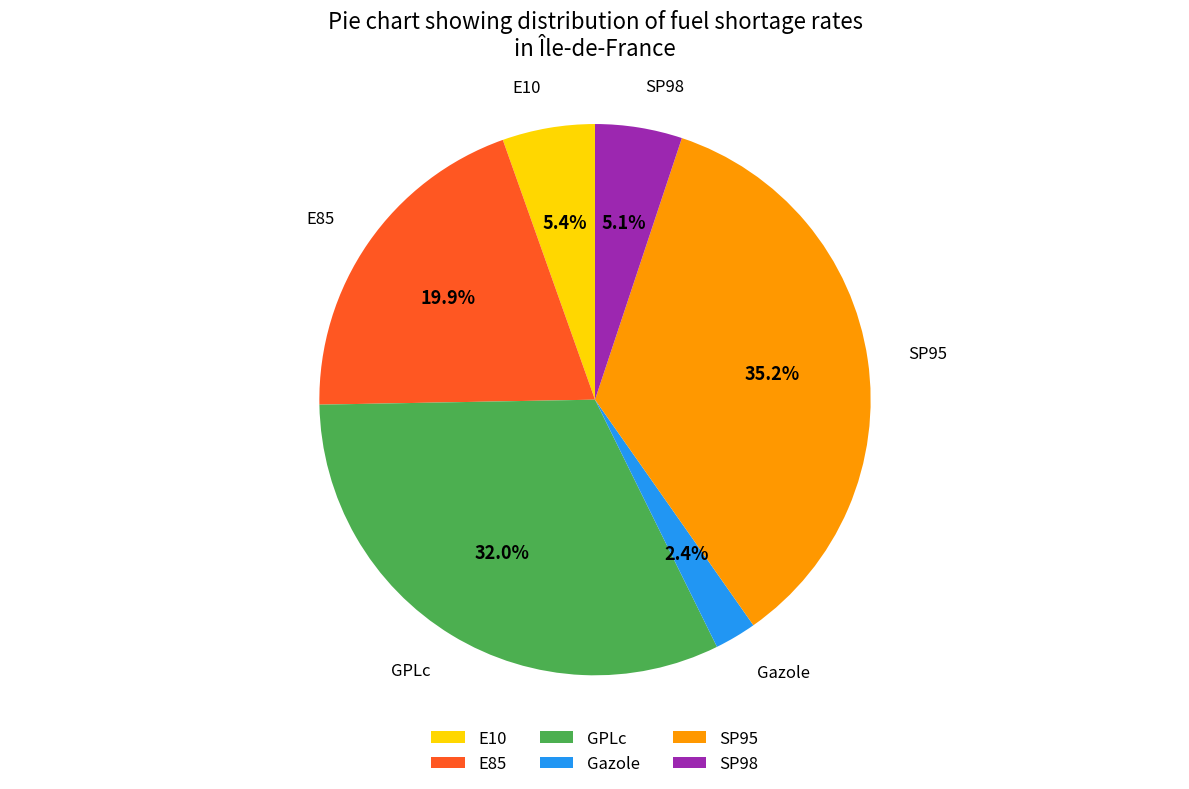

Which has a higher value, E10 or SP95?

SP95